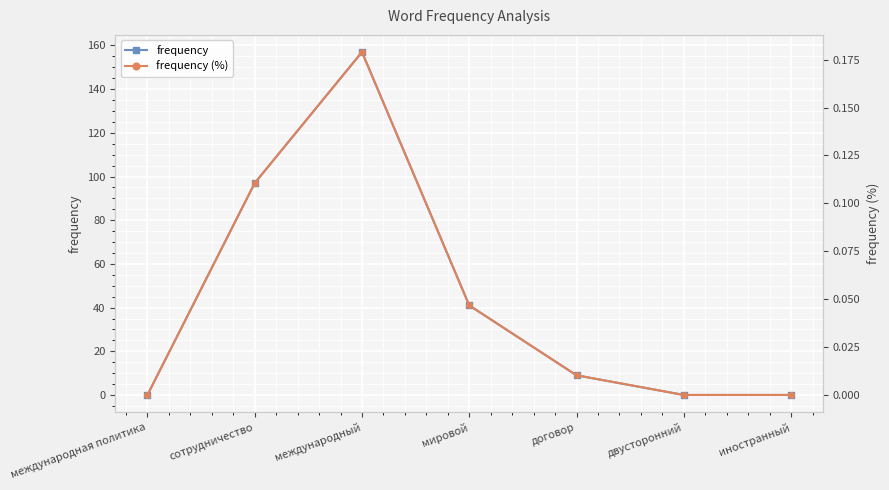

True or false: frequency and frequency (%) intersect in this chart.

False